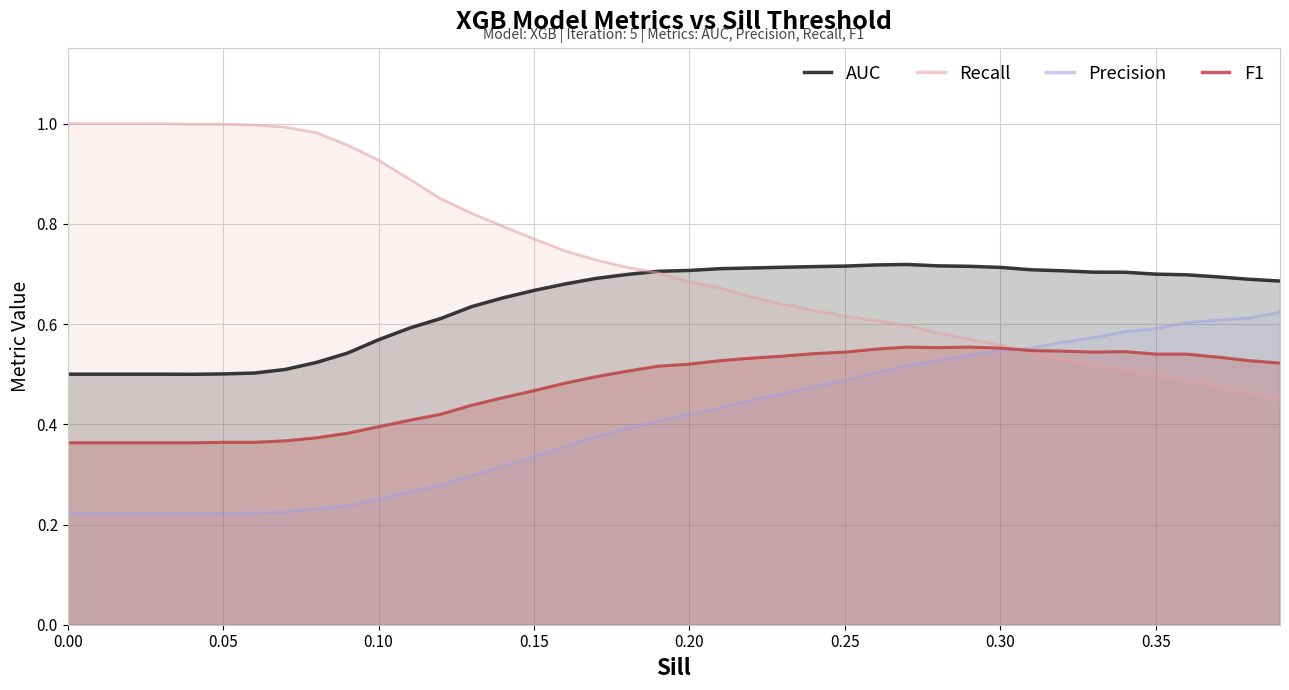

True or false: AUC has more than 2 interior local peaks.

False